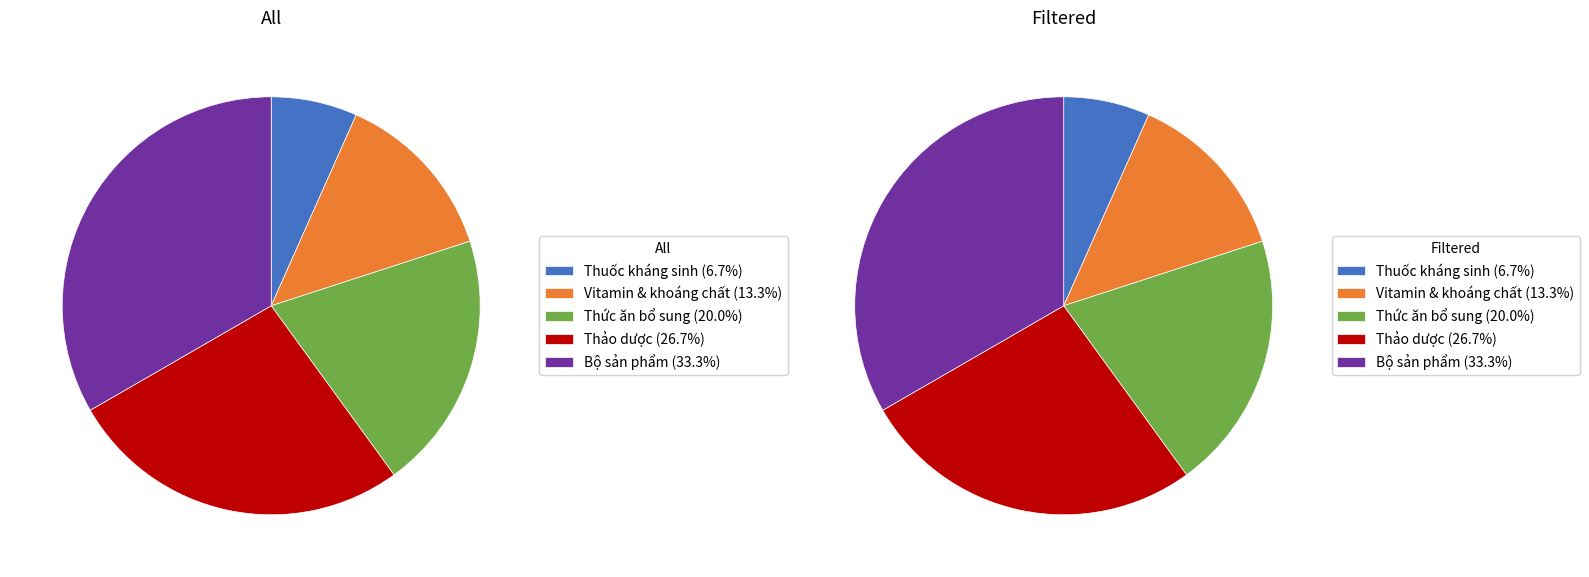

Which category has the biggest portion of the pie?

Bộ sản phẩm